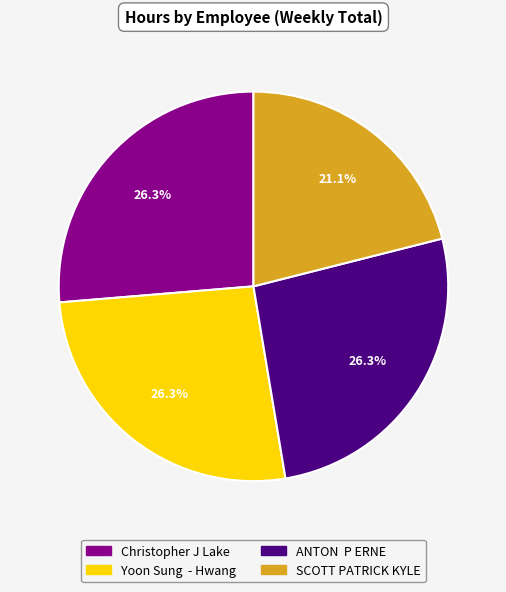

To the nearest percent, what portion does Christopher J Lake represent?

26%